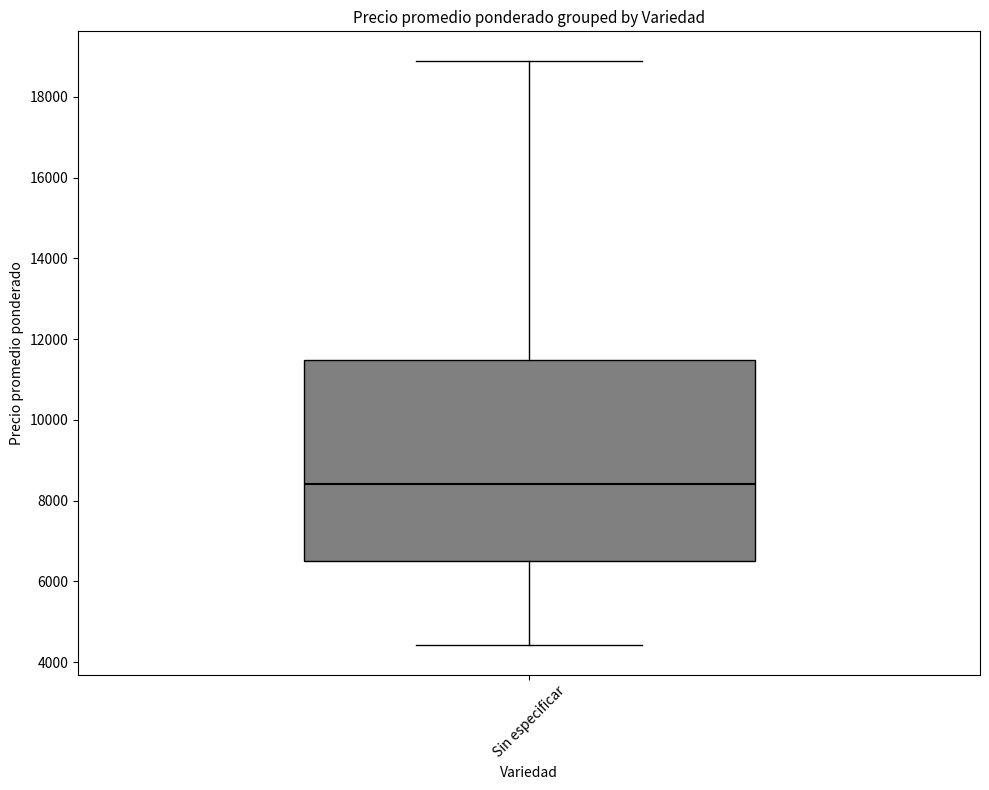

Transcribe this box plot: give where the median line is, the range the box spans, and where the two whiskers end, as read against the y-axis. The values are not printed on the chart, so give them approximately, as read against the axis.

median 8400, box 6600 to 11400, whiskers 4400 to 19000